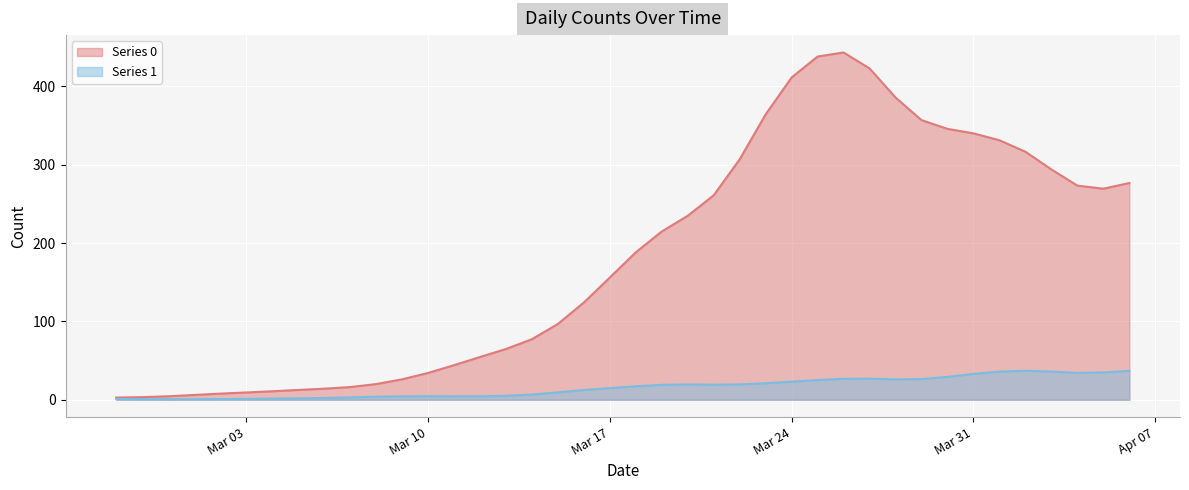

How many categories are shown in the chart?

40